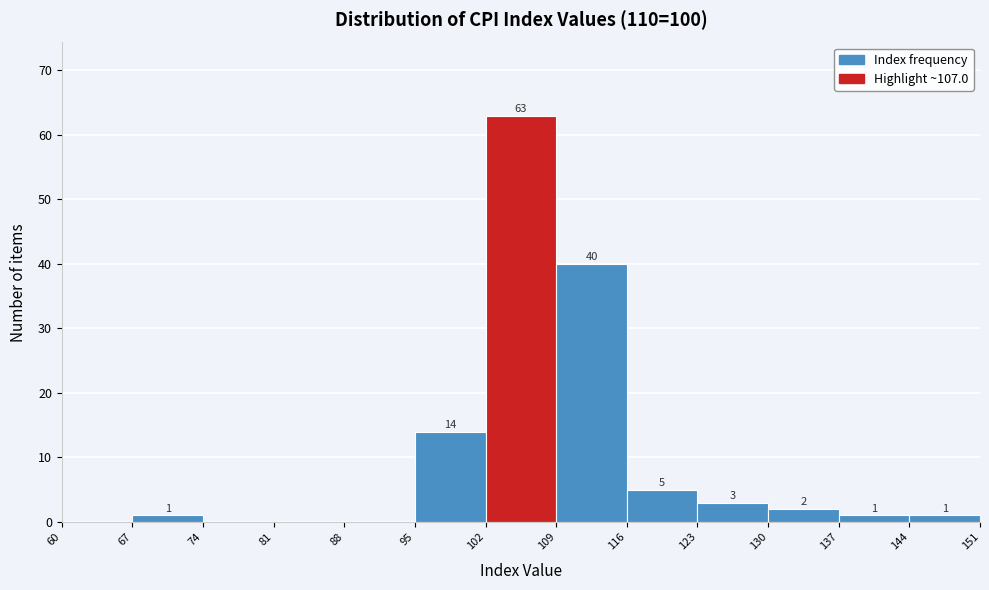

Which range on the x-axis has the tallest bar?

102 to 109